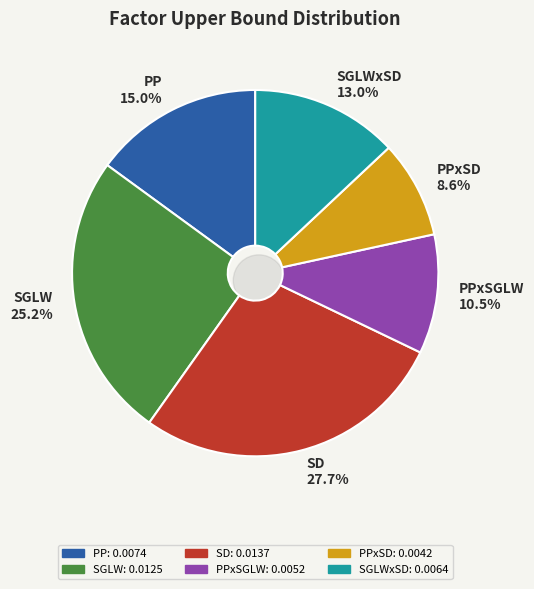

Which slice is the largest?

SD